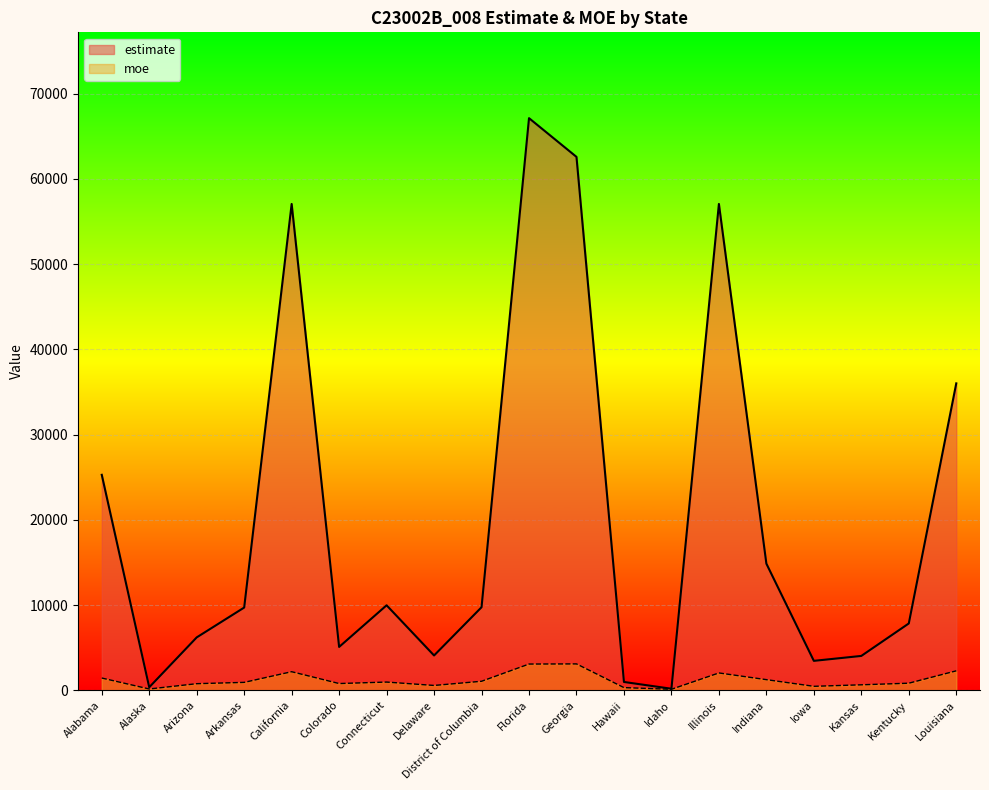

Which series changed the most between Hawaii and Louisiana?

estimate